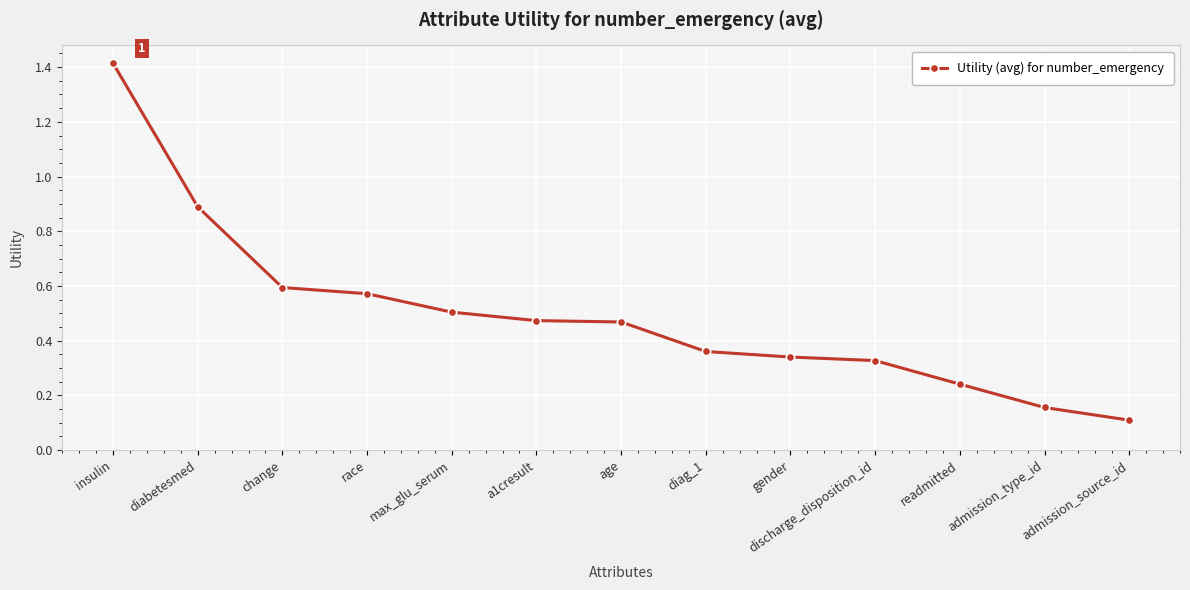

What is the maximum value shown in the chart?

1.4